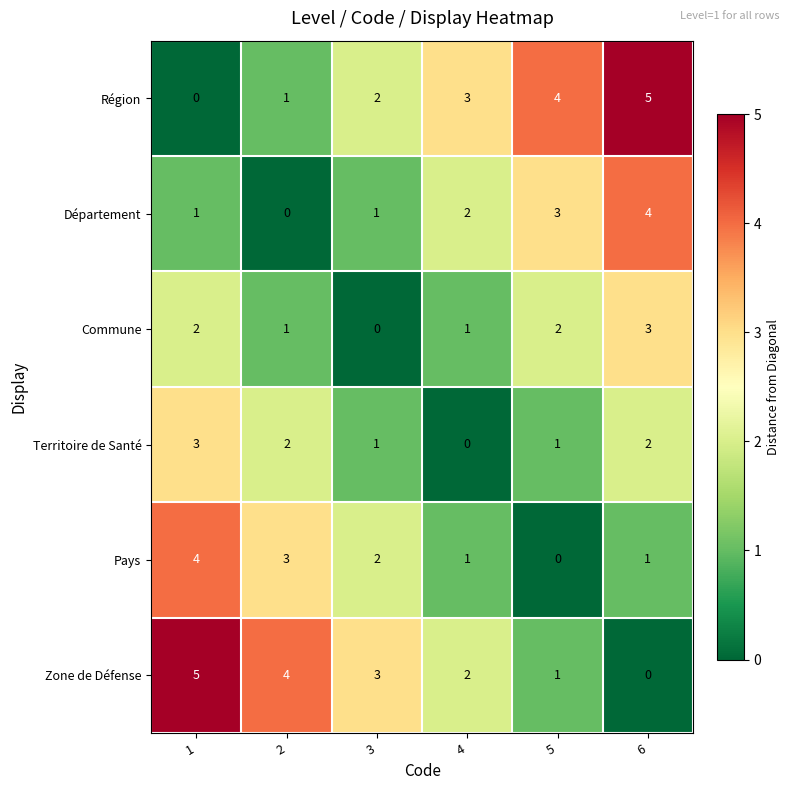

At 1, list the series in order from smallest to largest.

Région, Département, Commune, Territoire de Santé, Pays, Zone de Défense